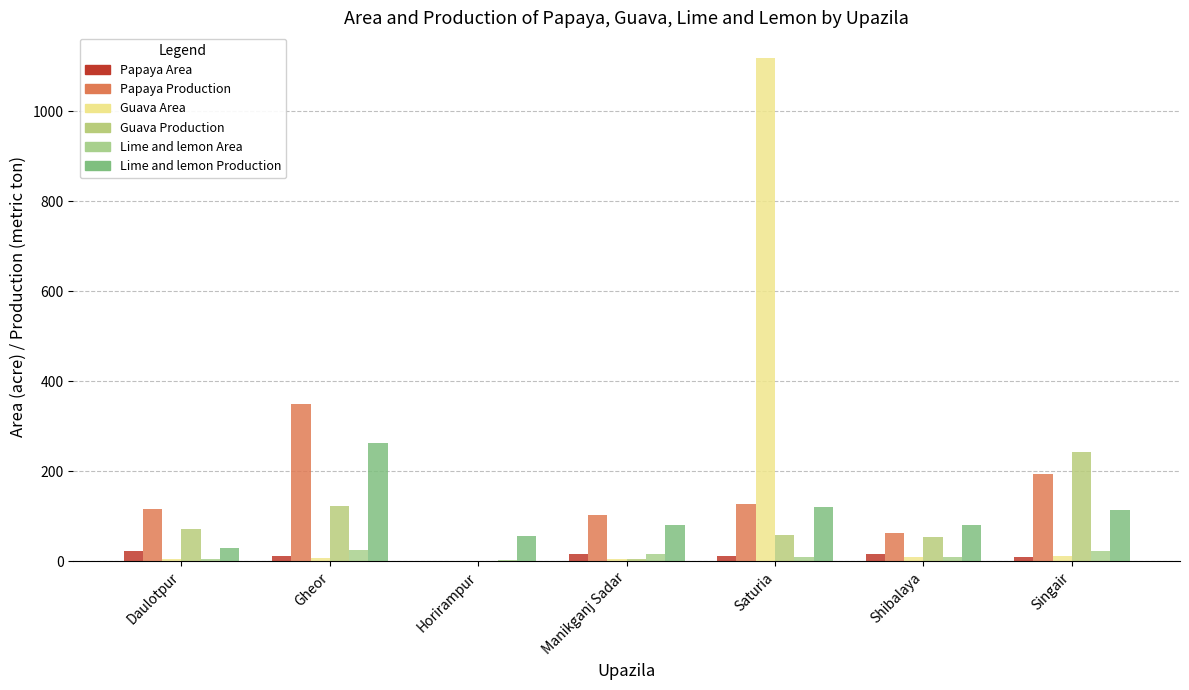

At which label does Lime and lemon Area first exceed 10?

Gheor